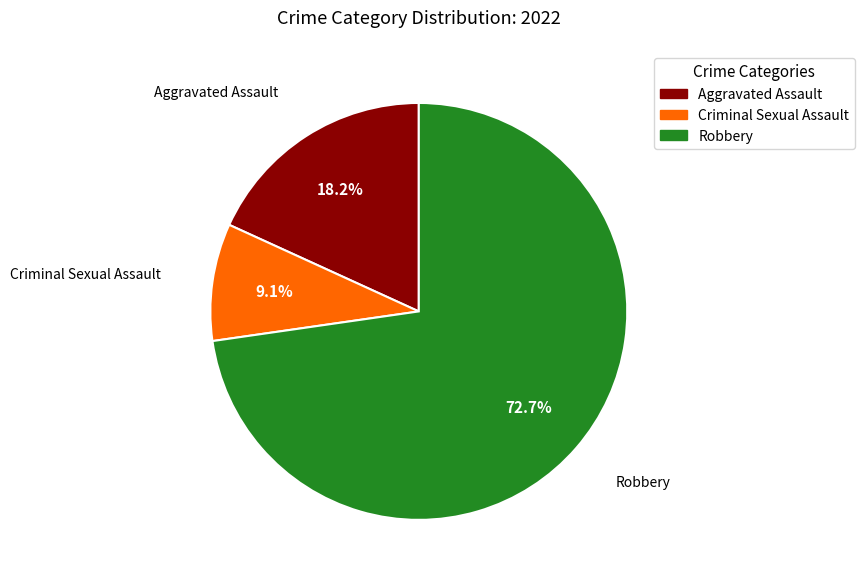

How many segments does this pie chart have?

3